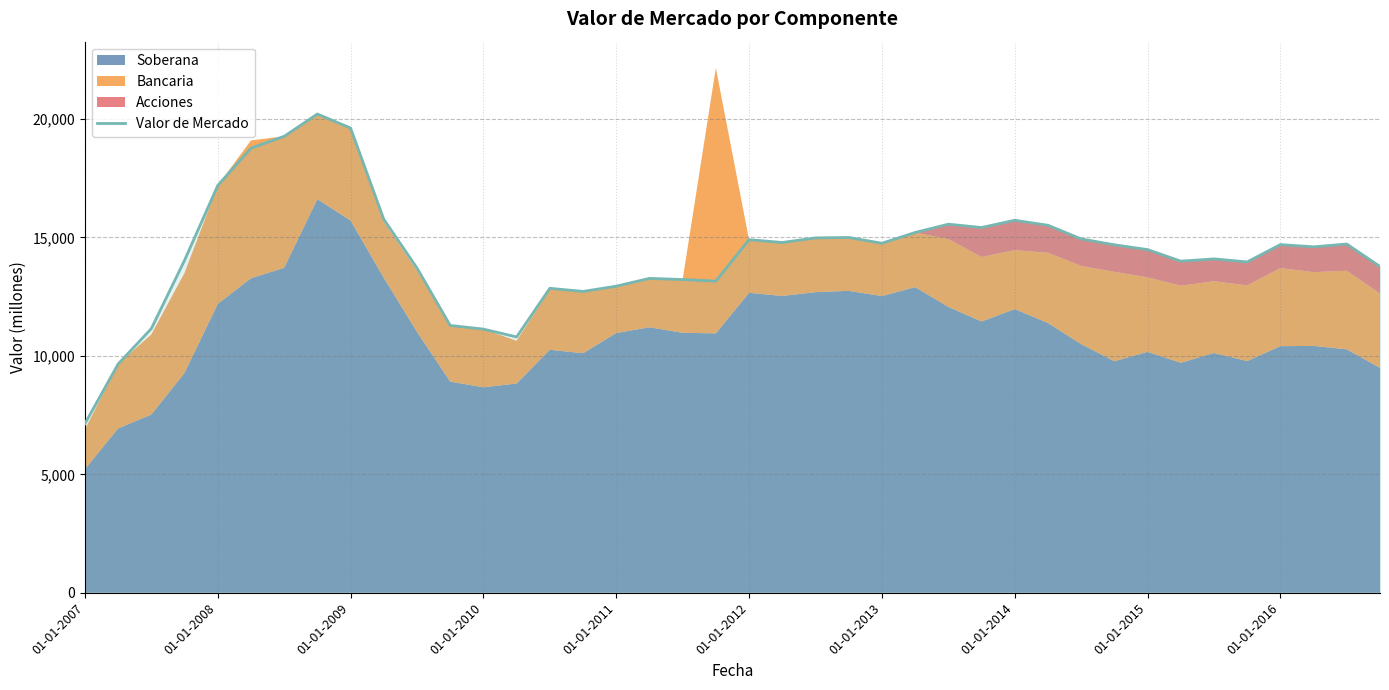

The Valor de Mercado series shows 14906 at 01-01-2012. True or false?

True